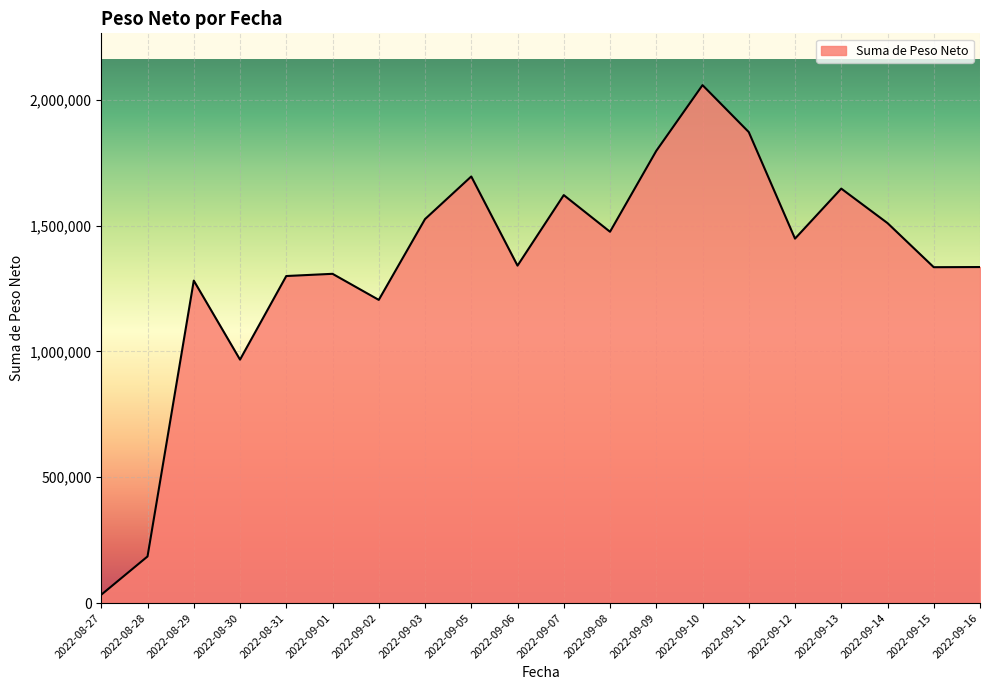

Which category has the lowest value across all series?

2022-08-27